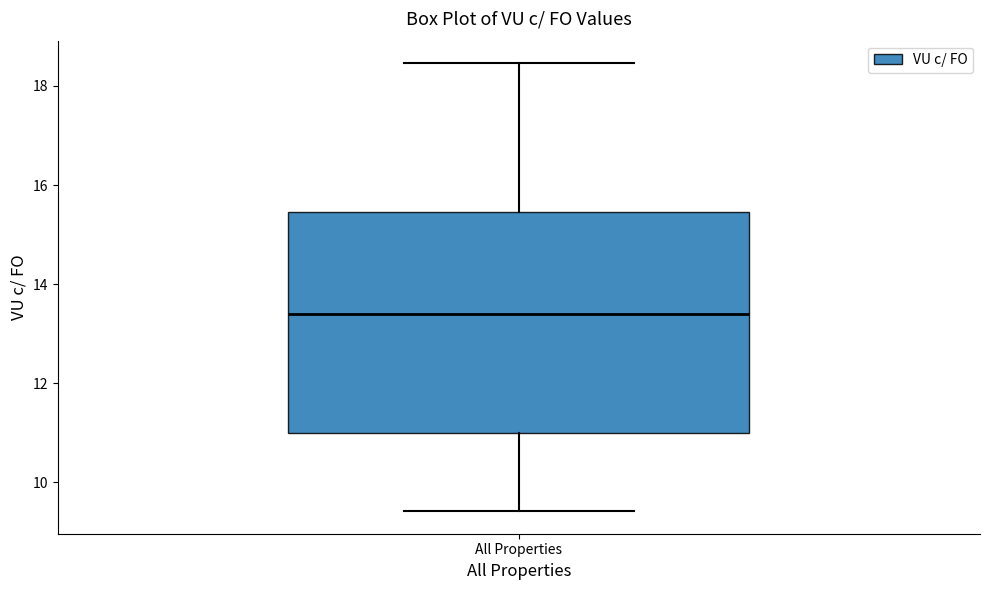

Where is the lower edge of the box for All Properties on the y-axis? The values are not printed on the chart, so give them approximately, as read against the axis.

11.0